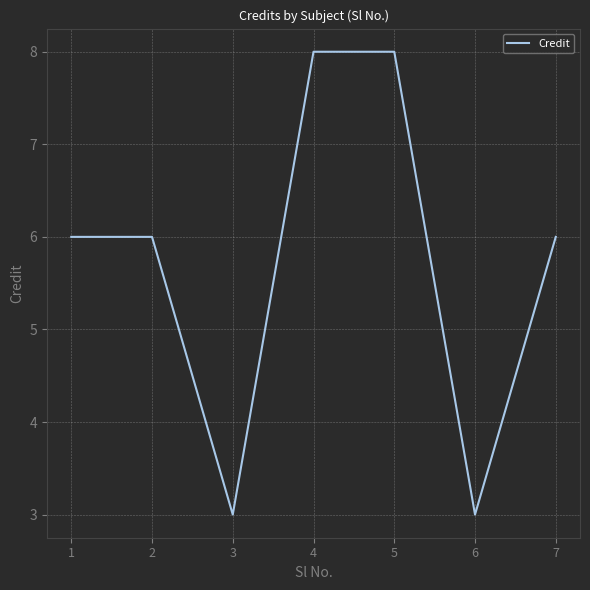

The chart shows a value of 8 at 4. True or false?

True